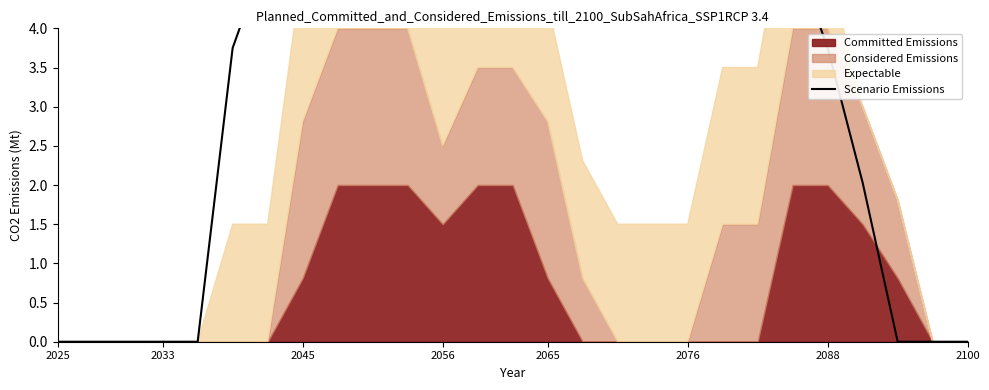

What is the difference between the second highest and minimum values?

5.0